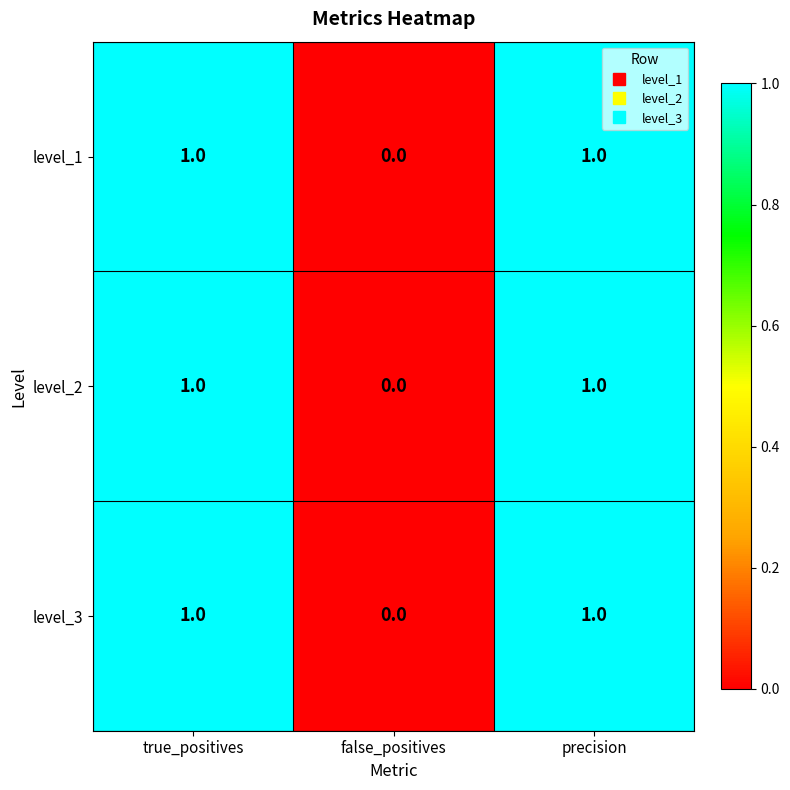

The level_2 series shows -1 at false_positives. True or false?

False